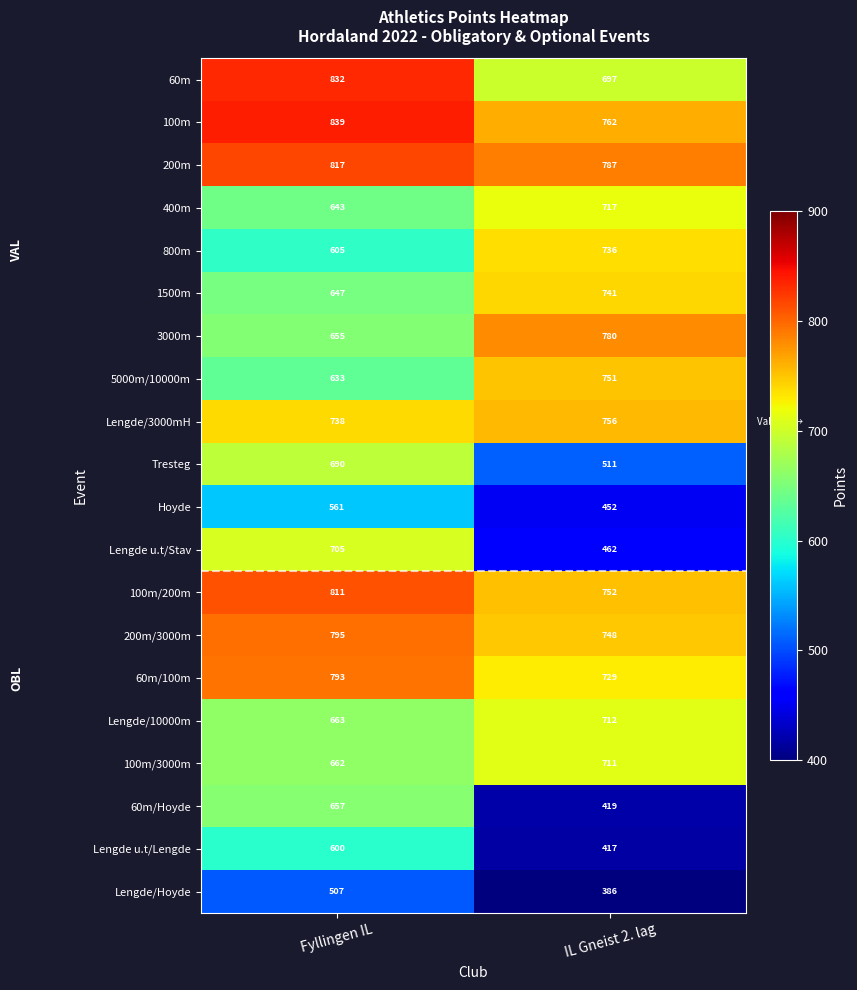

Between Fyllingen IL and IL Gneist 2. lag, which series saw the biggest shift?

Lengde u.t/Stav